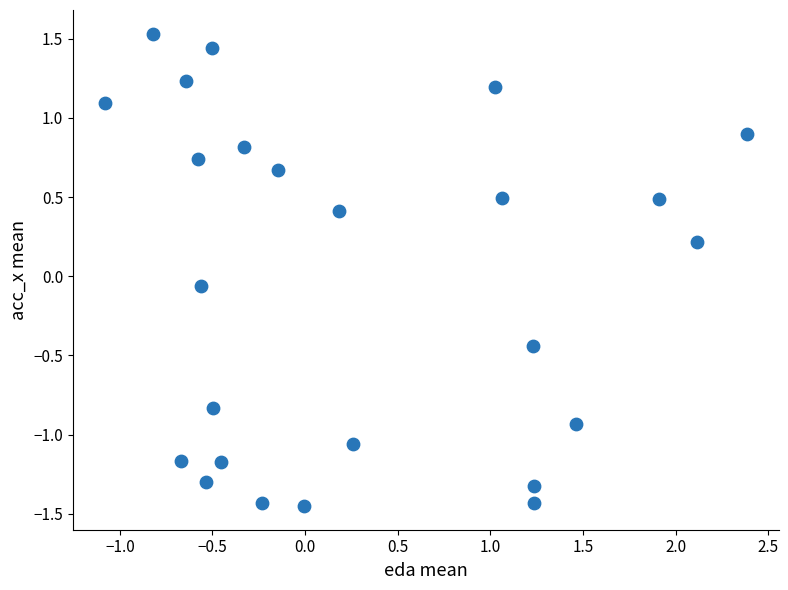

What is the range of X values (max minus min)?

3.5